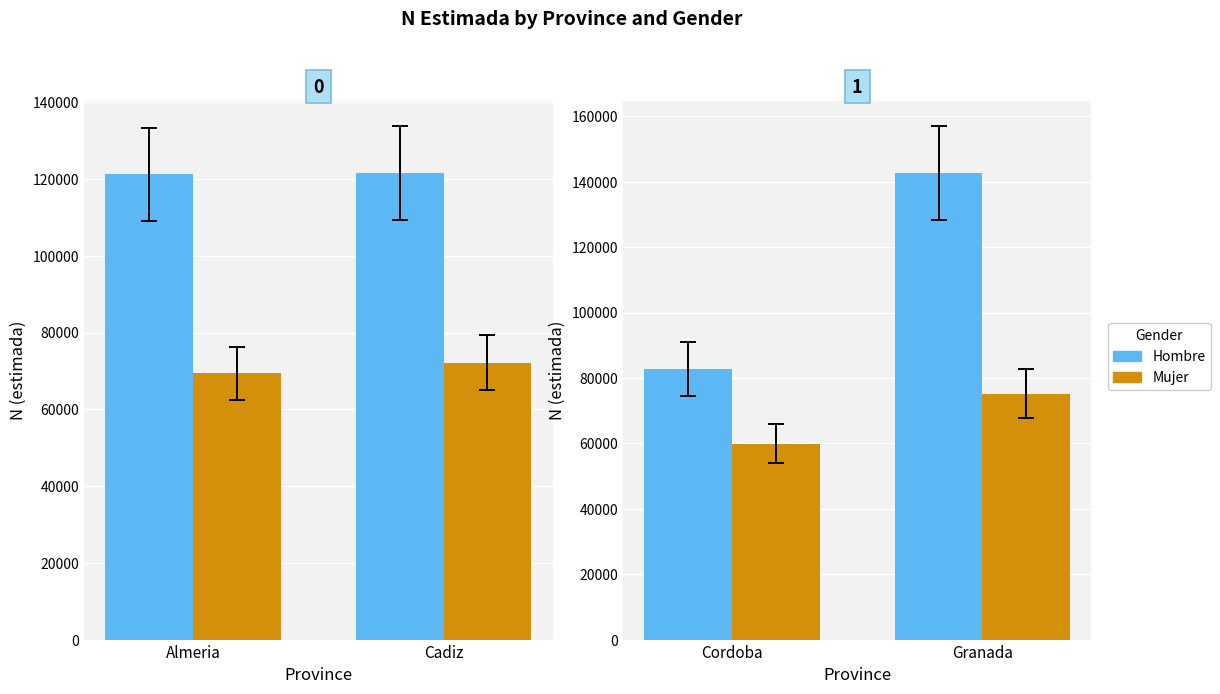

What are all the series names shown in the legend?

Hombre, Mujer